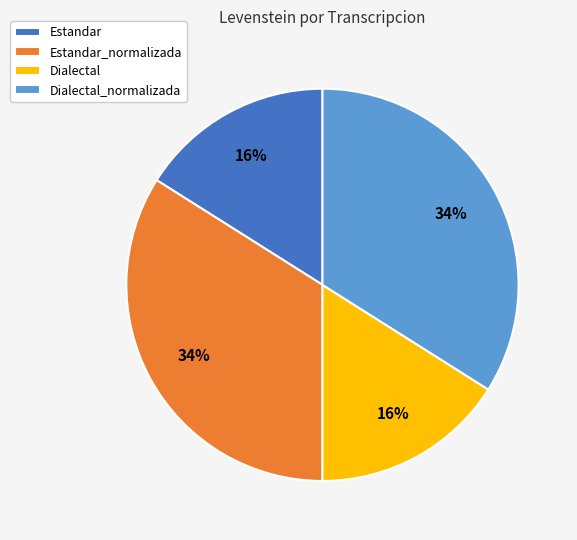

To the nearest percent, what percentage of the pie is Dialectal_normalizada?

34%